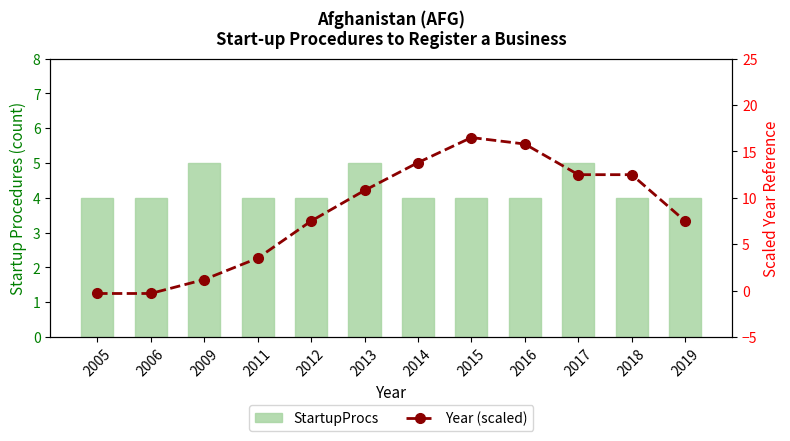

Reading left to right, list all the values displayed in this chart.

StartupProcs: 4.0	4.0	5.0	4.0	4.0	5.0	4.0	4.0	4.0	5.0	4.0	4.0
Avg Year Offset: -0.3	-0.3	1.2	3.5	7.5	10.8	13.8	16.5	15.8	12.5	12.5	7.5